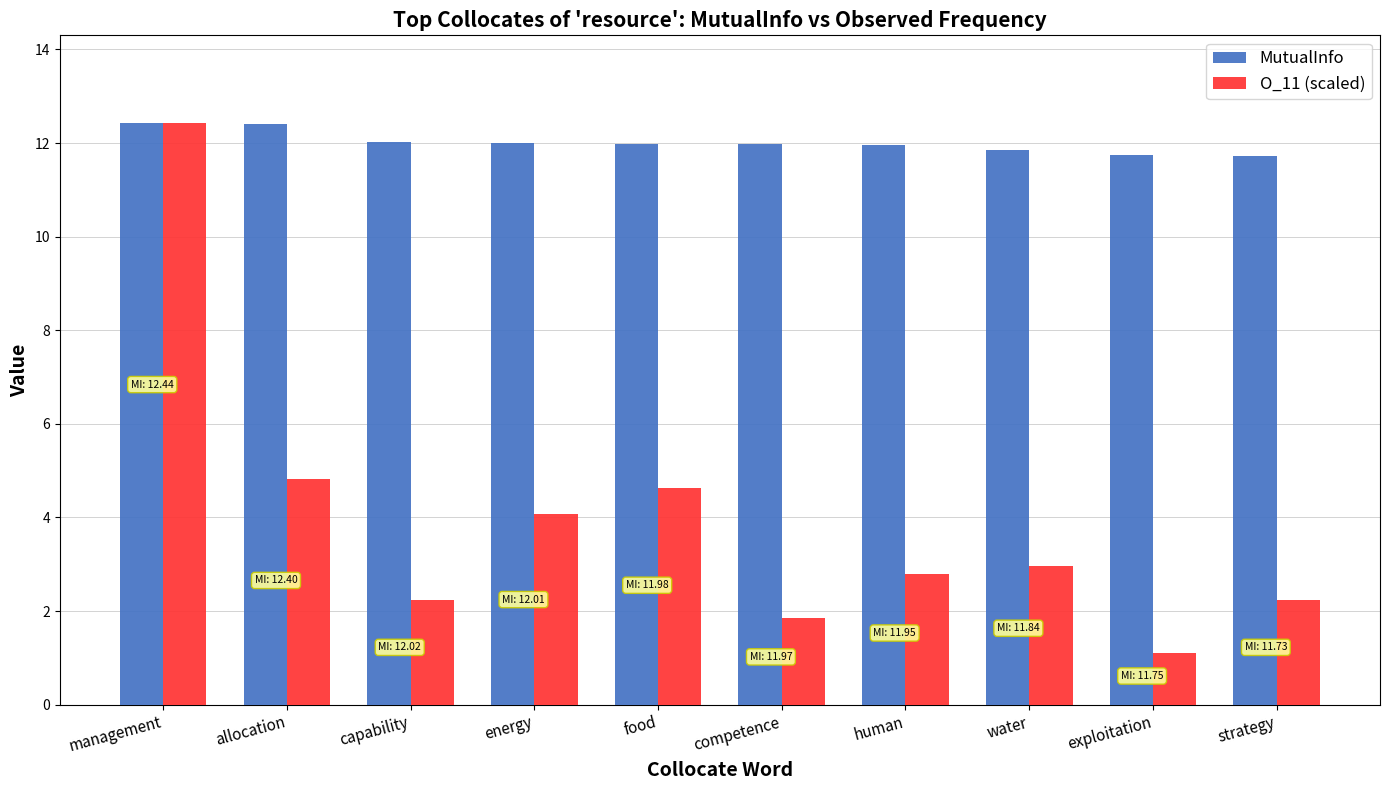

True or false: MutualInfo has a value of 11.8 at water.

True